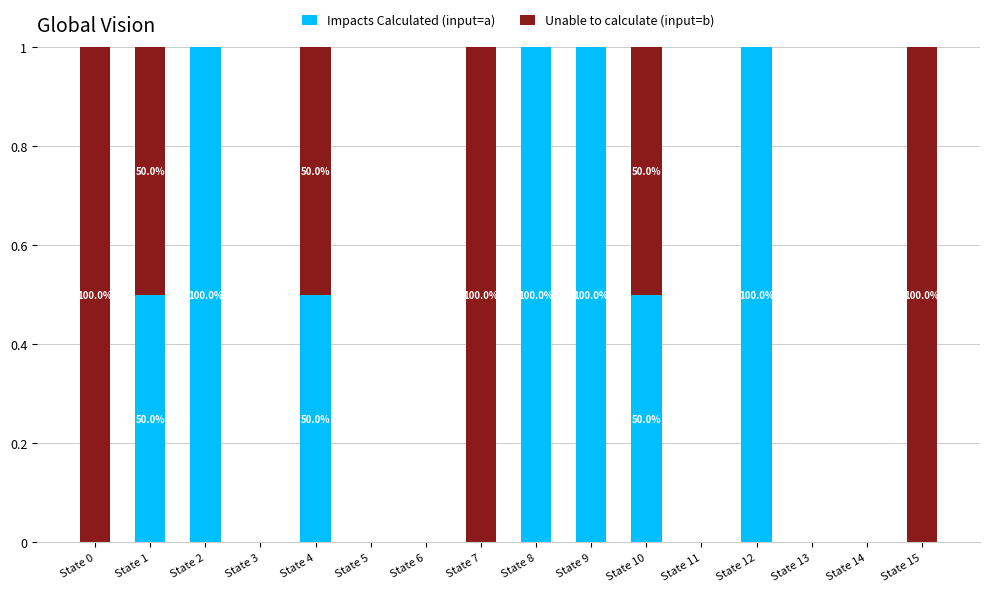

What is the sum of the Impacts Calculated (input=a) values at State 1 and State 4?

1.0